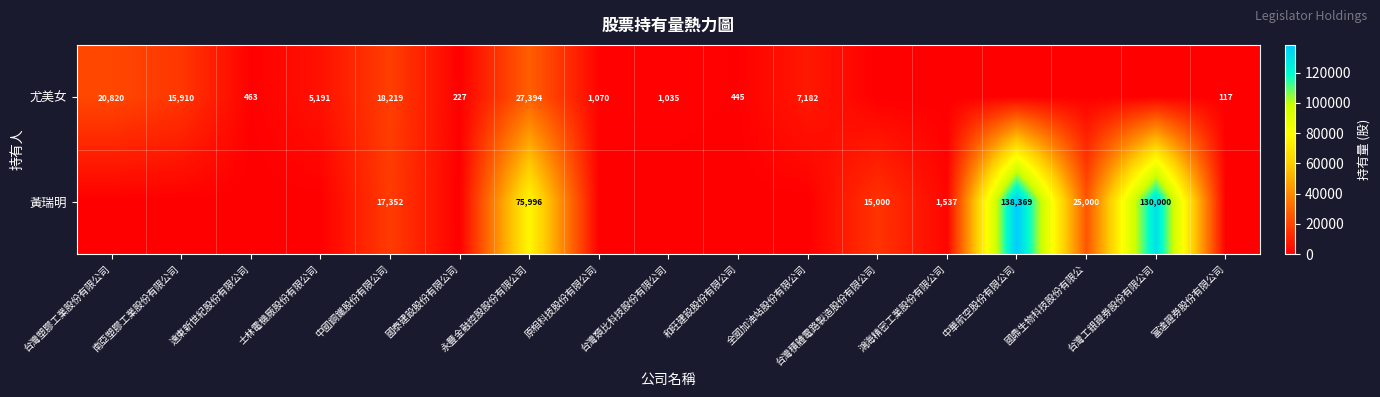

The value of 尤美女 at 台灣類比科技股份有限公司 is 1035. True or false?

True